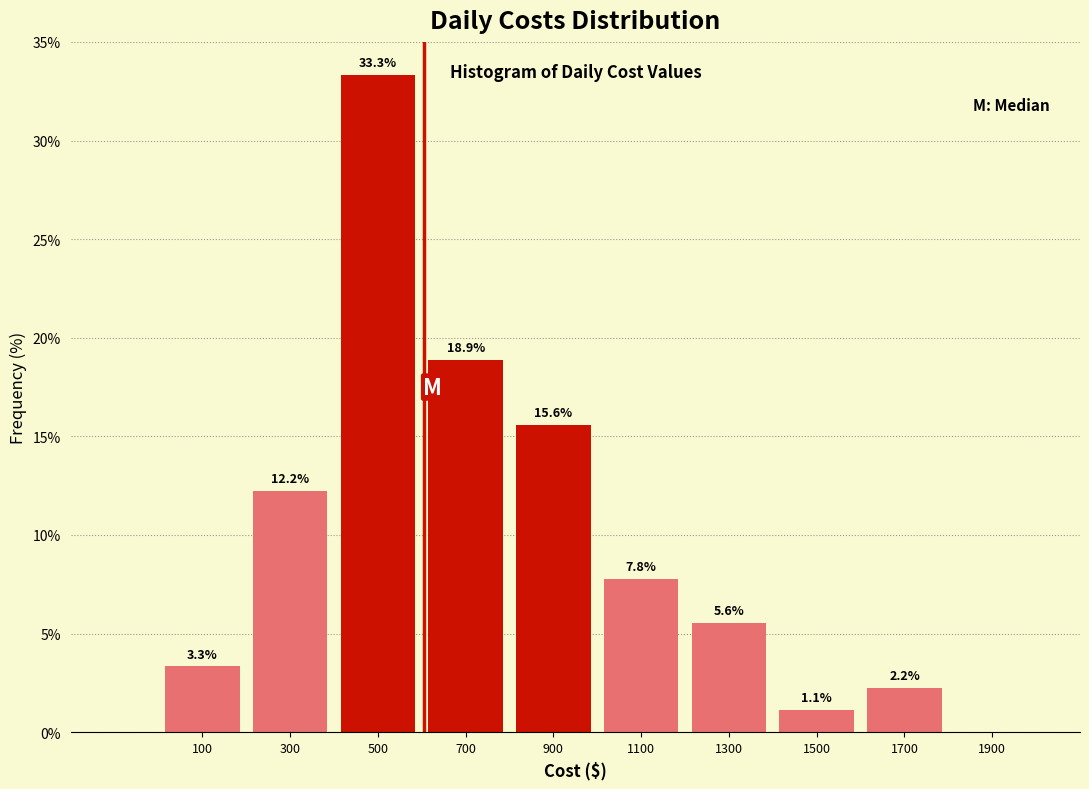

Over which range of the x-axis is the bar tallest?

400 to 600